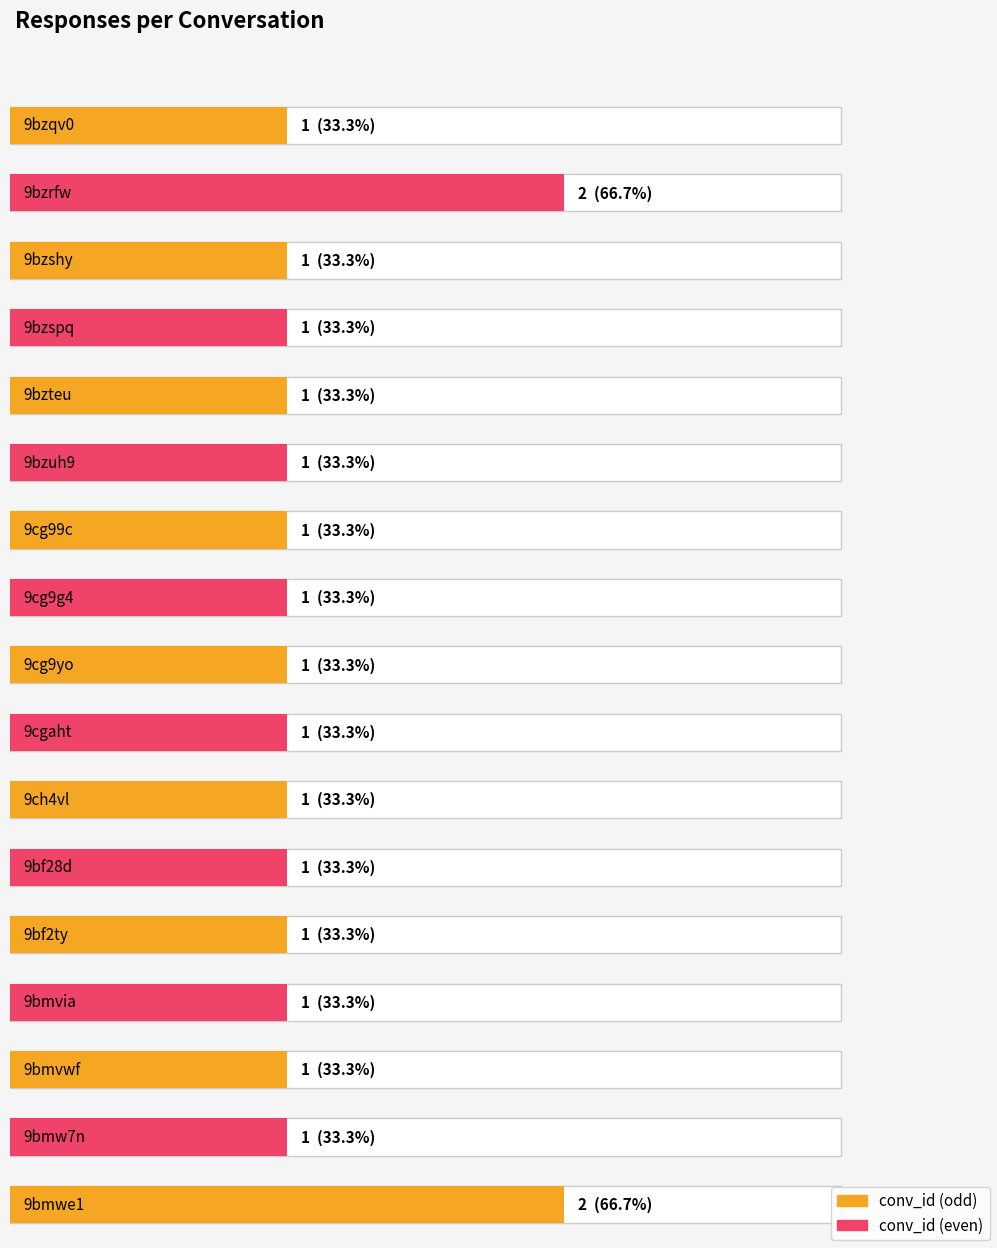

What is the label of the 2nd bar from the right?

9bmwe1